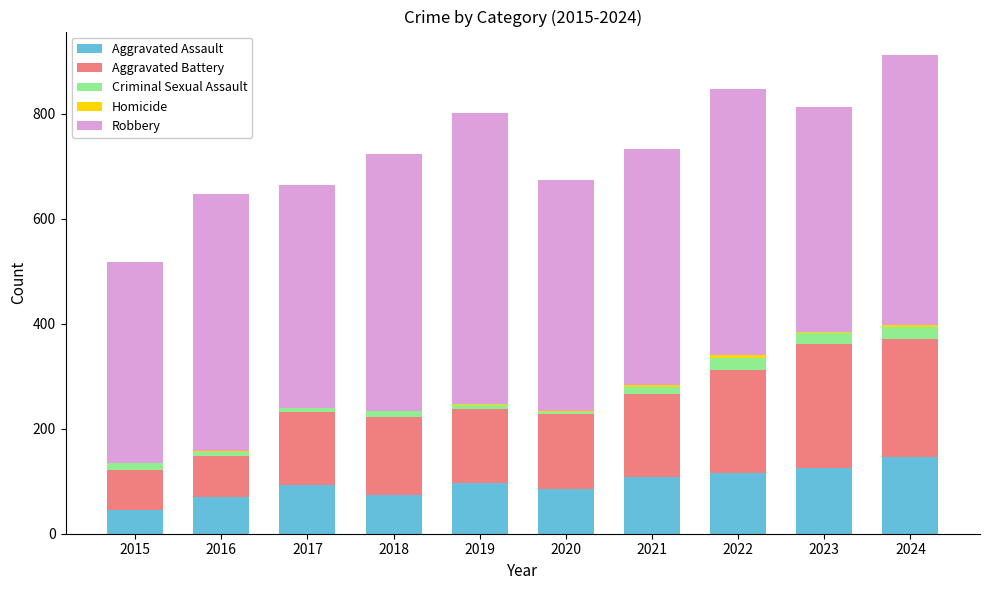

Rank the series at 2019 from lowest to highest value.

Homicide, Criminal Sexual Assault, Aggravated Assault, Aggravated Battery, Robbery